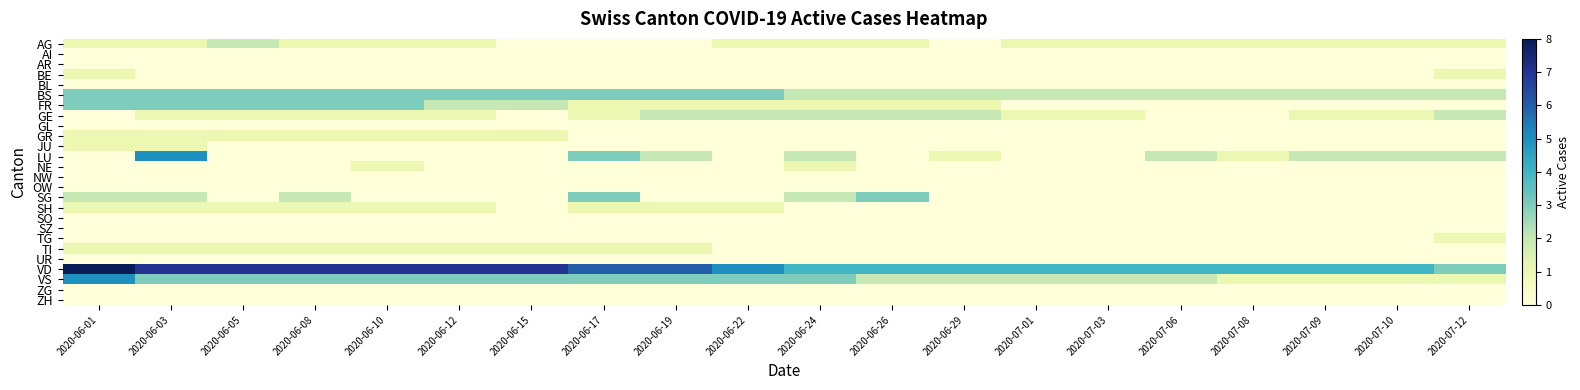

What is the total value across all series at 2020-06-26?

15